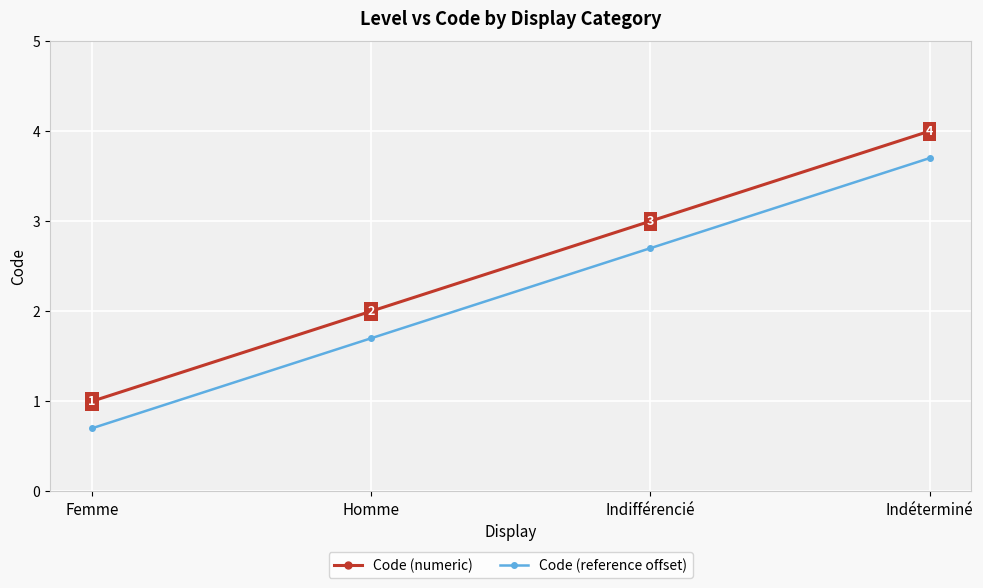

What is the average value of the Code (reference offset) series?

2.2